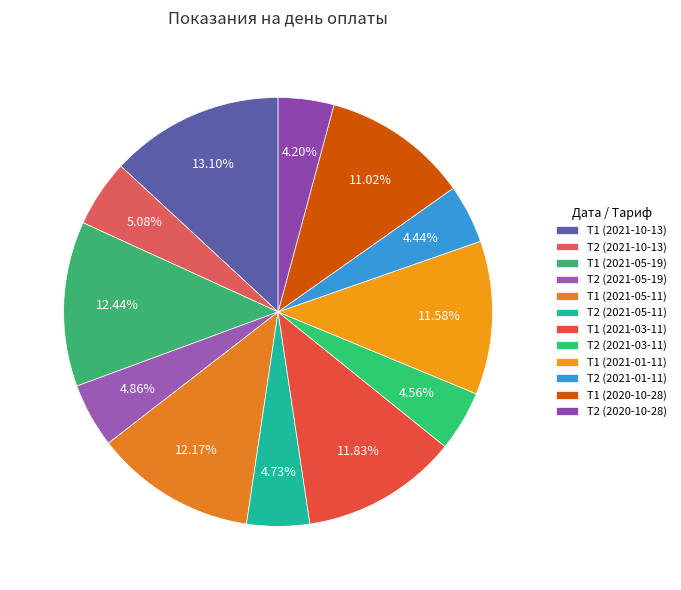

Count the number of slices in the pie.

12